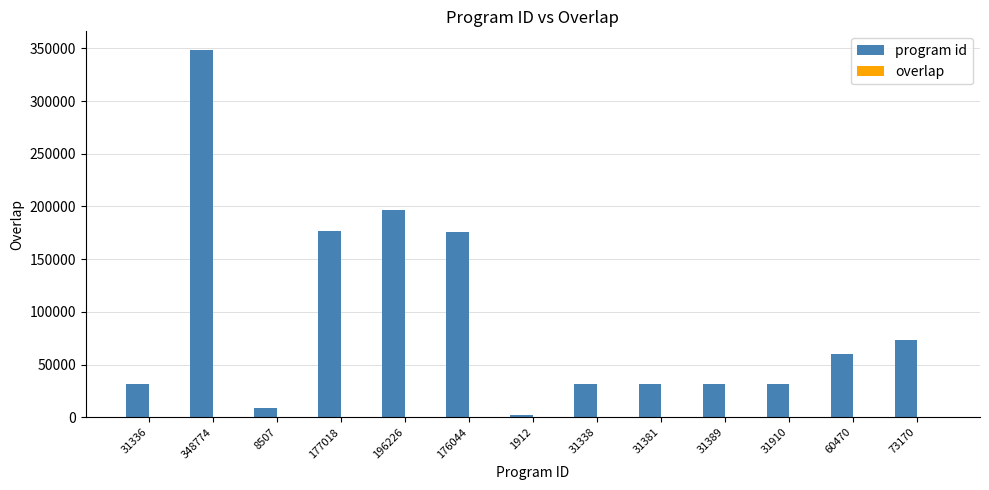

Which series has the largest total across all categories?

program id